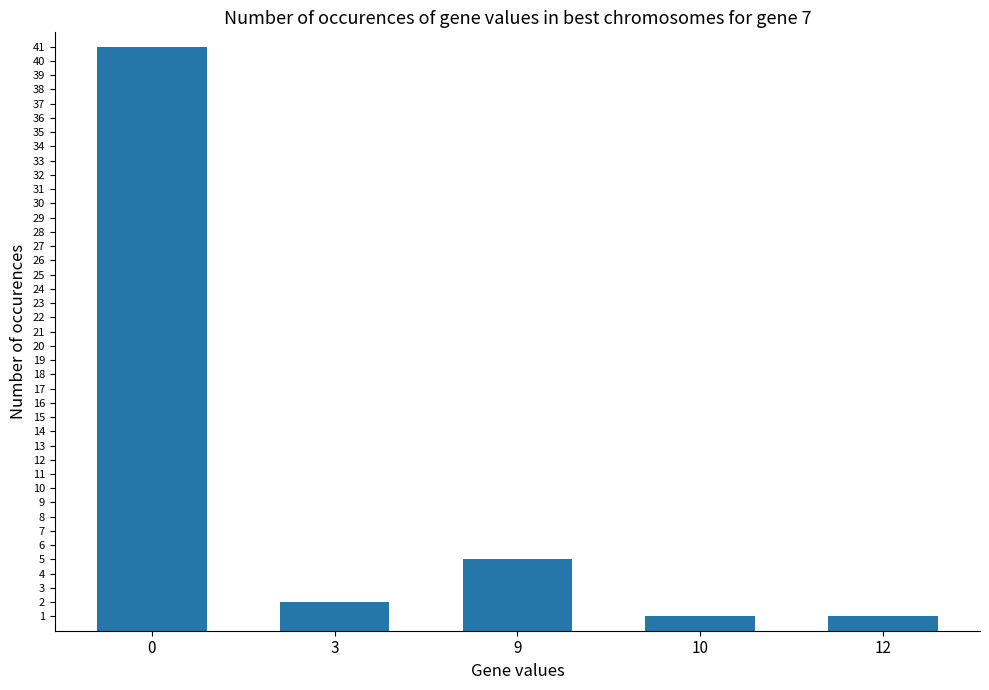

What is the smallest value displayed?

1